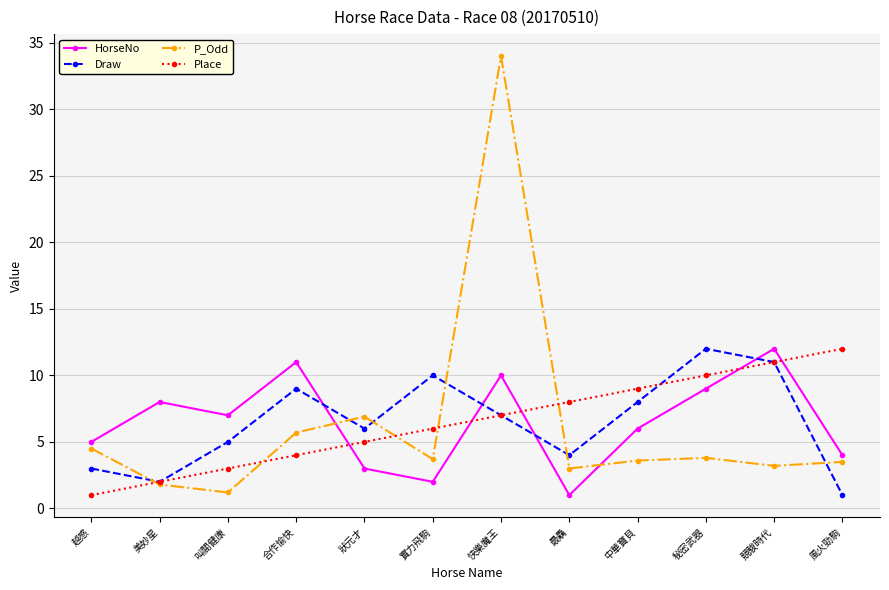

What is the difference between the maximum and minimum values in the Draw series?

11.0